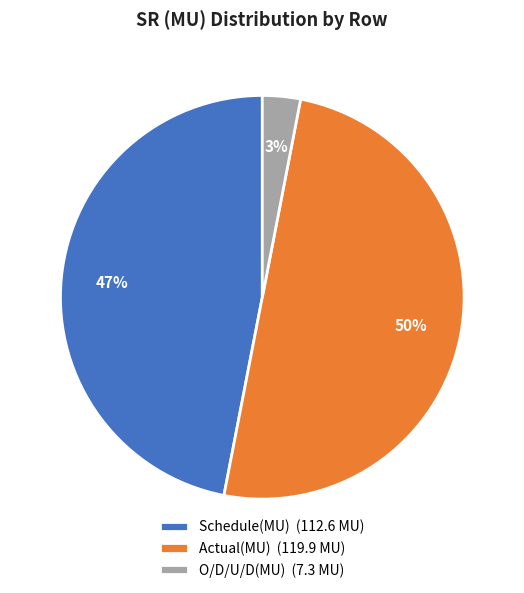

Which category has the biggest portion of the pie?

Actual(MU) (119.9 MU)